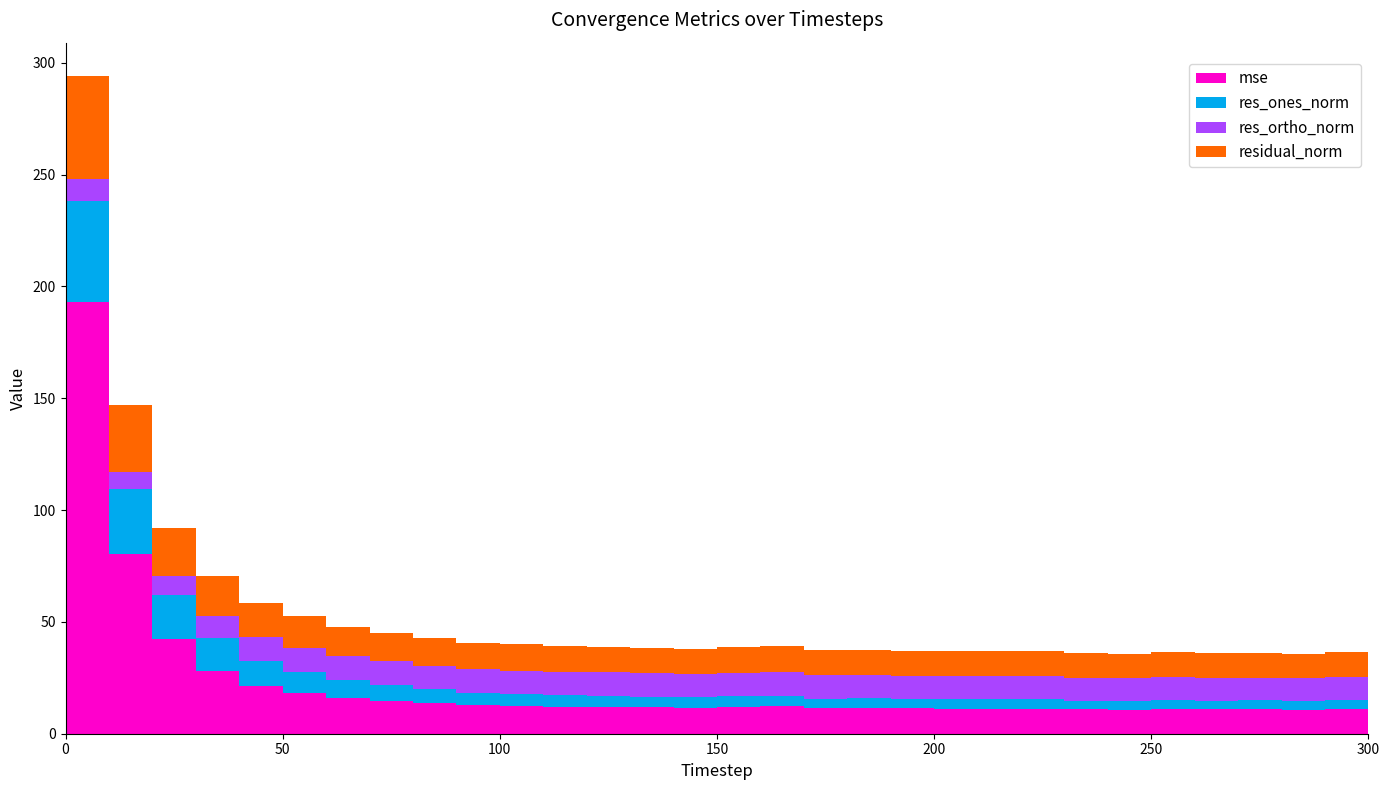

Reading left to right, extract all data points from this chart.

mse: 193.1	80.5	42.2	28.2	21.4	18.4	16.0	14.7	13.7	12.8	12.5	12.1	12.0	11.8	11.6	12.0	12.2	11.5	11.5	11.3	11.2	11.2	11.2	10.9	10.8	11.0	10.8	10.9	10.8	11.1	11.2
res_ones_norm: 45.0	28.7	19.9	14.7	11.3	9.2	8.0	7.1	6.1	5.5	5.3	5.2	5.1	4.8	4.6	4.8	4.8	4.1	4.2	4.4	4.2	4.3	4.2	3.8	3.9	4.0	3.9	4.0	3.9	4.1	4.2
res_ortho_norm: 10.1	7.8	8.2	9.8	10.3	10.9	10.6	10.6	10.6	10.5	10.4	10.3	10.3	10.3	10.3	10.5	10.5	10.4	10.4	10.3	10.3	10.3	10.3	10.3	10.2	10.3	10.2	10.2	10.2	10.3	10.3
residual_norm: 46.1	29.8	21.5	17.6	15.3	14.2	13.3	12.7	12.3	11.8	11.7	11.6	11.5	11.4	11.3	11.5	11.6	11.2	11.3	11.2	11.1	11.1	11.1	11.0	10.9	11.0	10.9	11.0	10.9	11.1	11.1